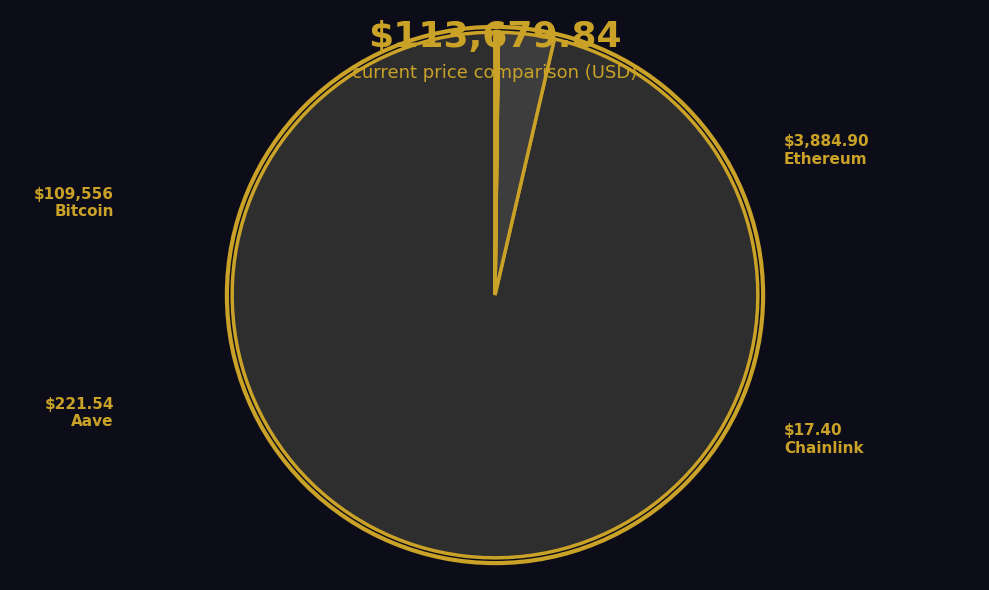

To the nearest percent, what is the average slice percentage?

25%